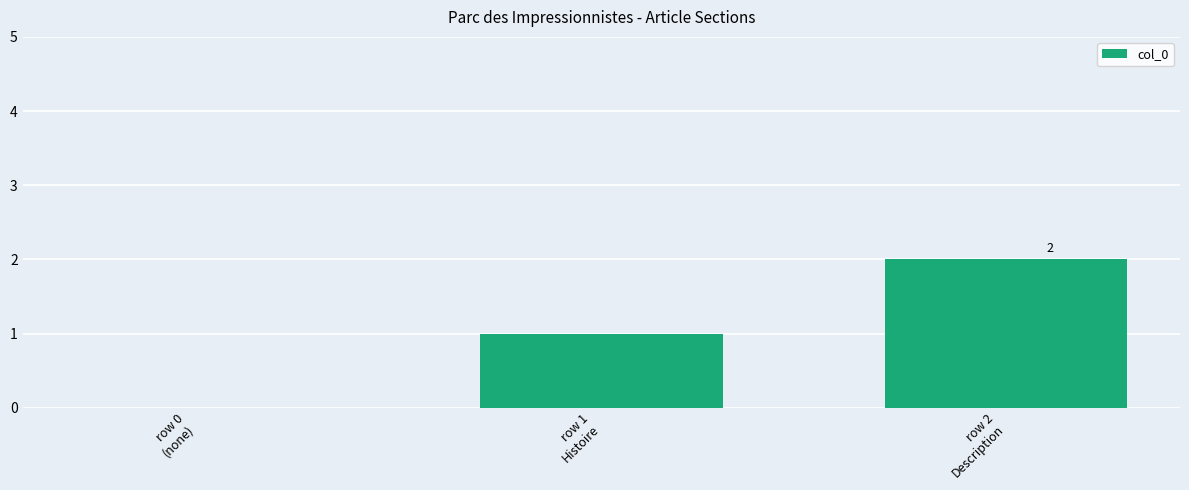

What is the sum of all values?

3